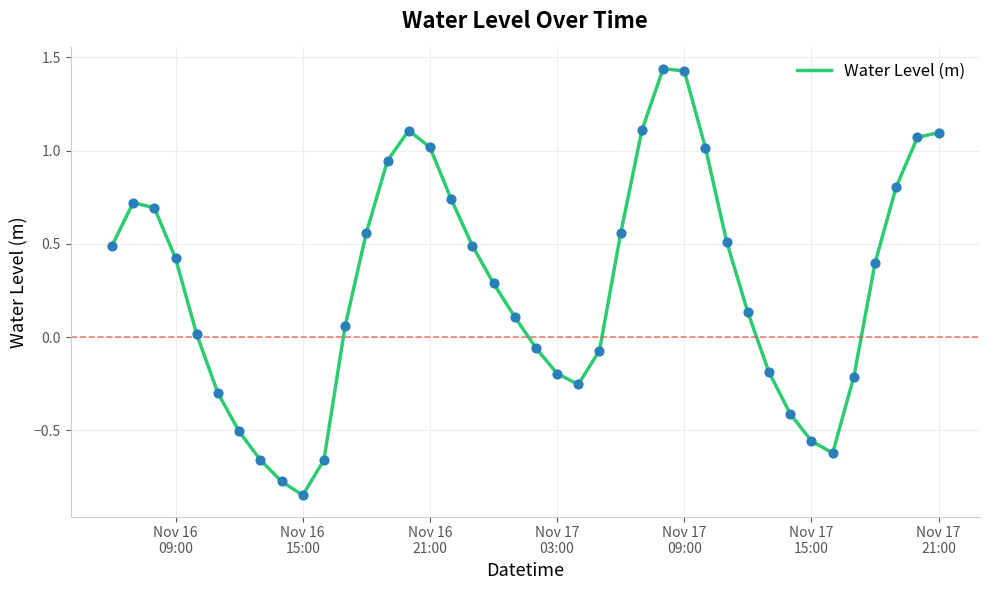

What is the difference between the maximum and minimum values?

2.3